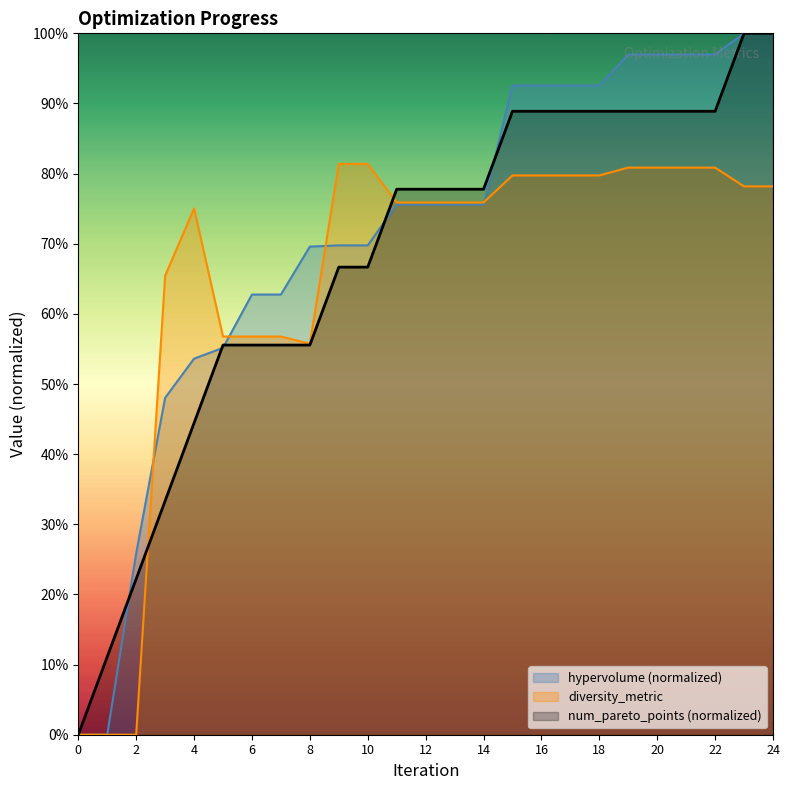

Rank the series by their average value, from lowest to highest.

diversity_metric, num_pareto_points (normalized), hypervolume (normalized)